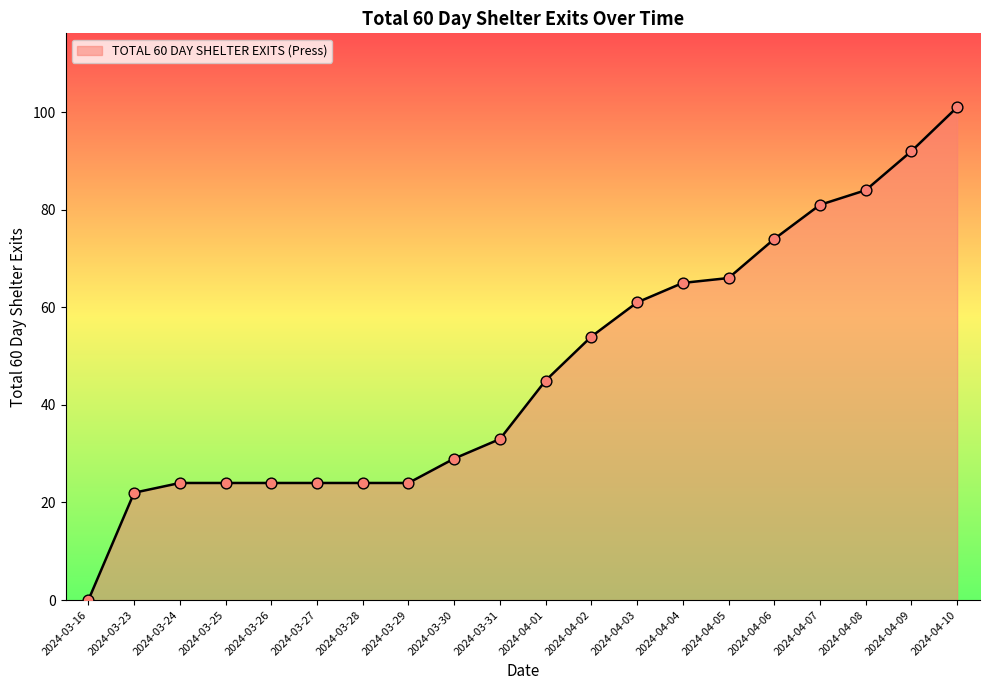

Between 2024-04-05 and 2024-04-01, which is larger?

2024-04-05